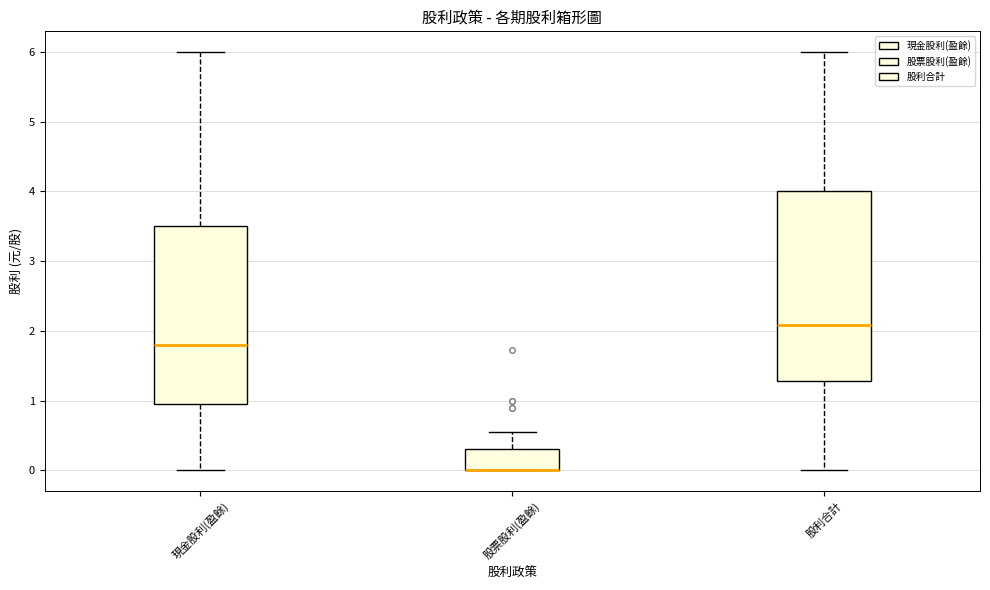

Reading left to right, read every box against the y-axis: the position of its median line, the range the box covers, and the ends of its whiskers. The values are not printed on the chart, so give them approximately, as read against the axis.

現金股利(盈餘): median 1.8, box 1.0 to 3.5, whiskers 0.0 to 6.0
股票股利(盈餘): median 0.0 (drawn on the box's lower edge), box 0.0 to 0.3, whiskers 0.0 to 0.6
股利合計: median 2.1, box 1.3 to 4.0, whiskers 0.0 to 6.0